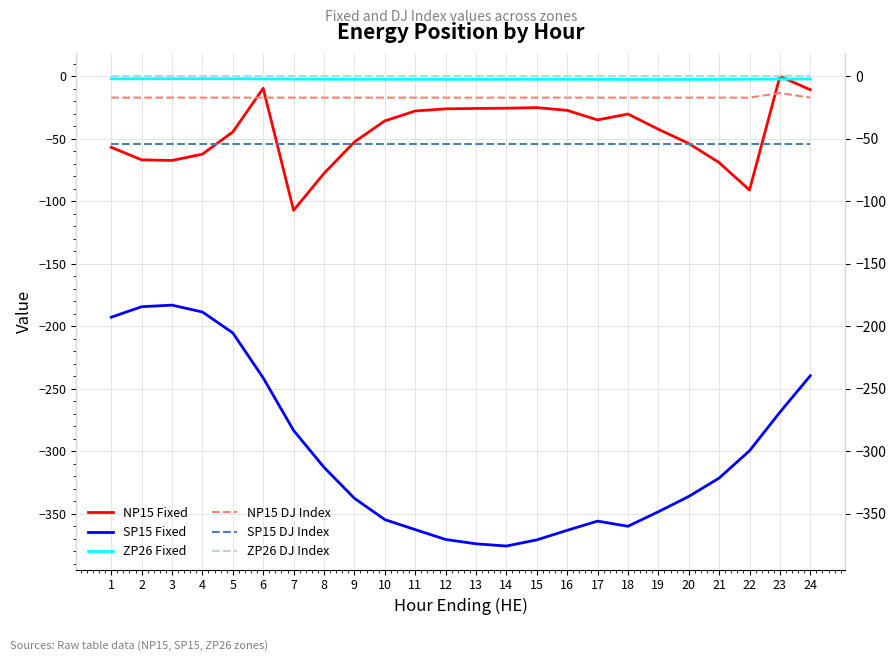

The value of NP15 DJ Index at 6 is -17.0. True or false?

True